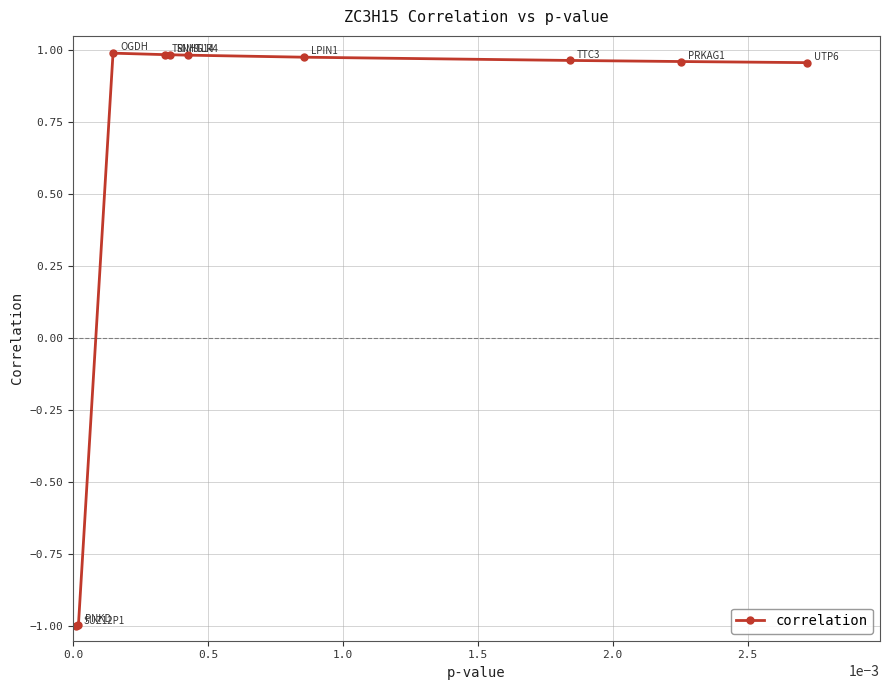

What is the value of the 2nd point from the left?

-1.0